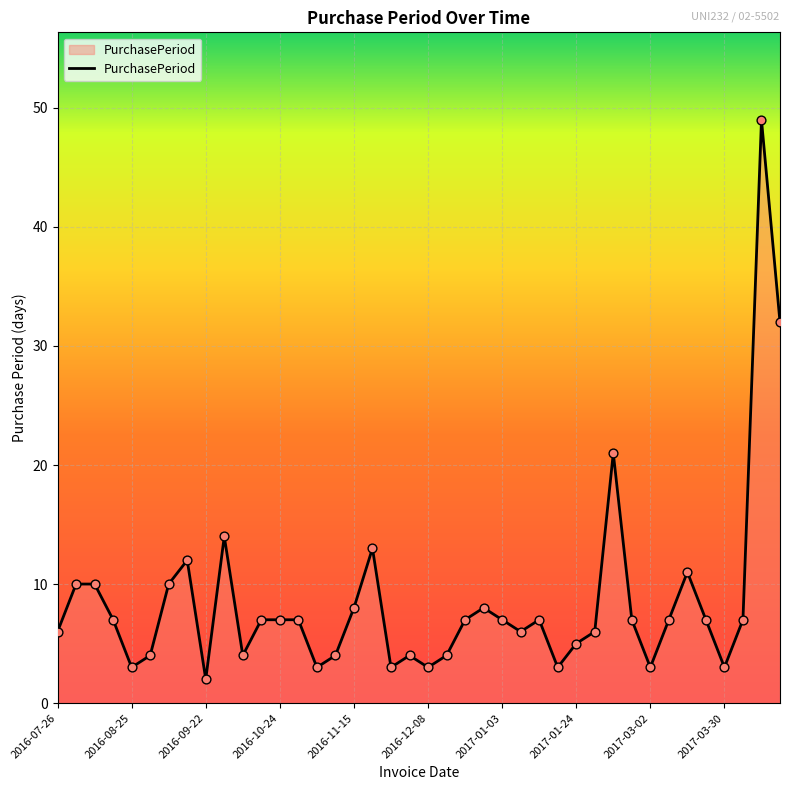

What is the difference between the maximum and minimum values?

47